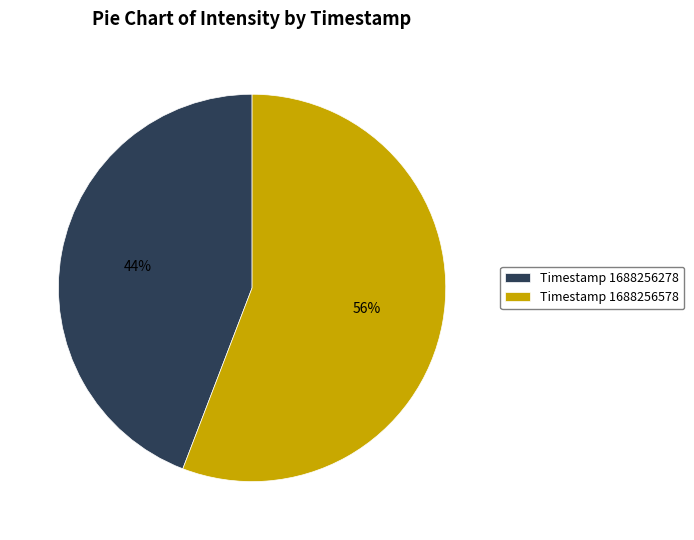

Is the sum of Timestamp 1688256278 and Timestamp 1688256578 greater than half?

Yes